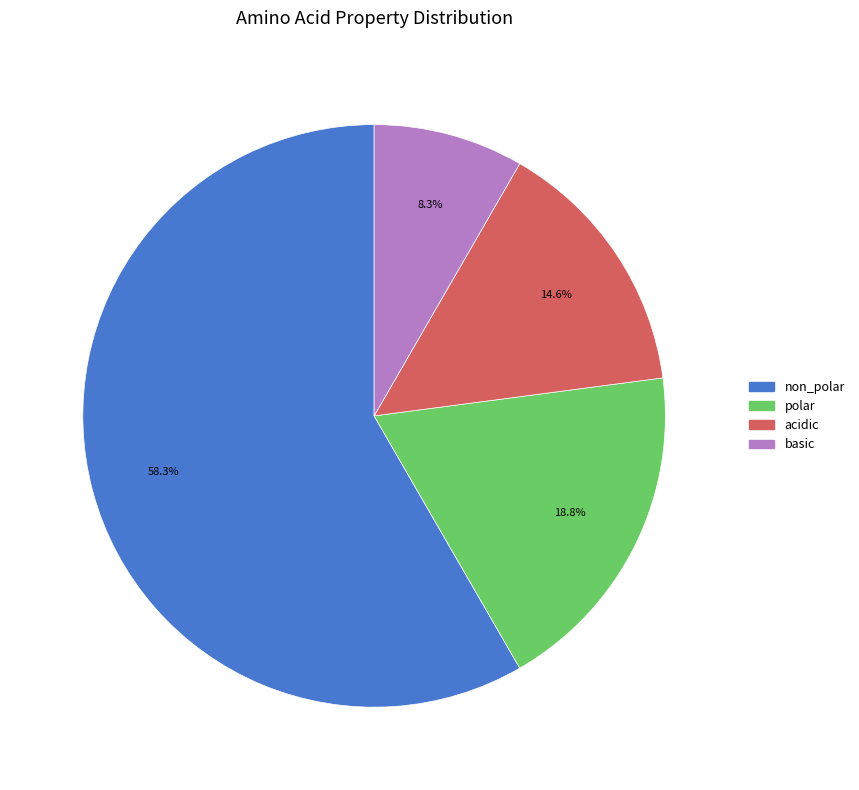

True or false: polar accounts for 6% of the total.

False